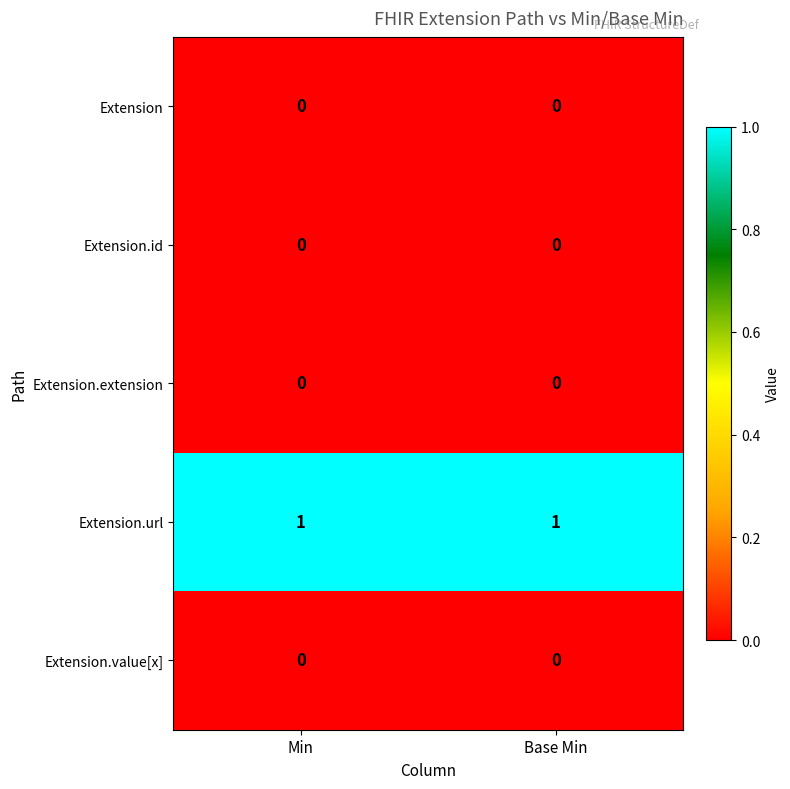

True or false: Extension.value[x] has a value of 0 at Min.

True